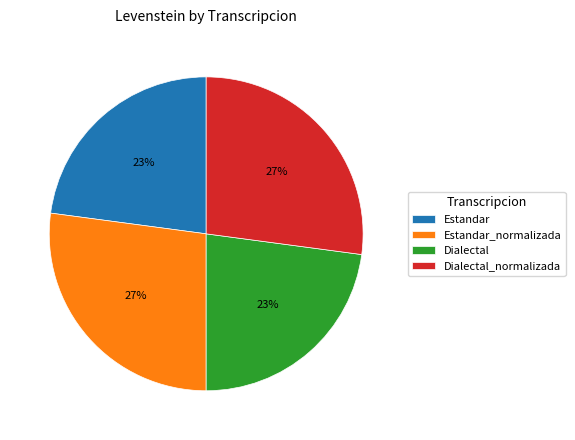

Count the number of slices in the pie.

4